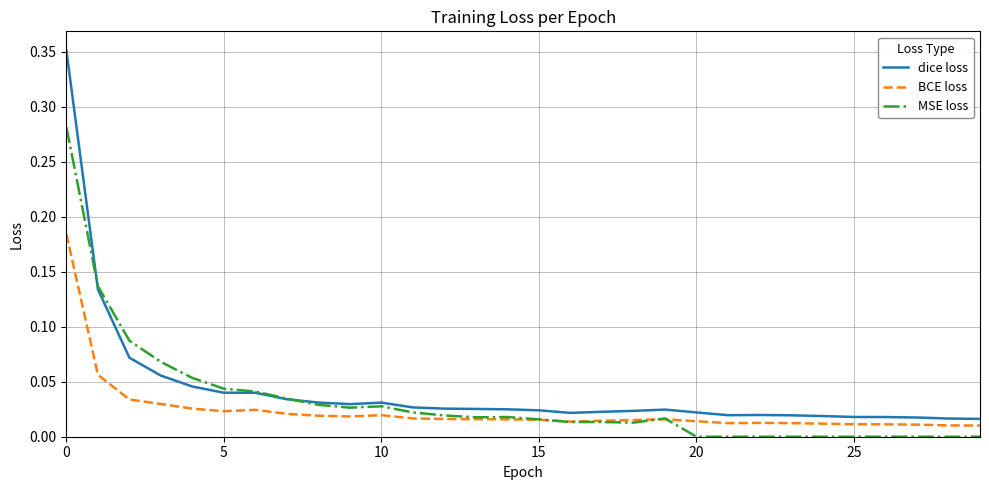

True or false: MSE loss has more than 0 interior local peaks.

True